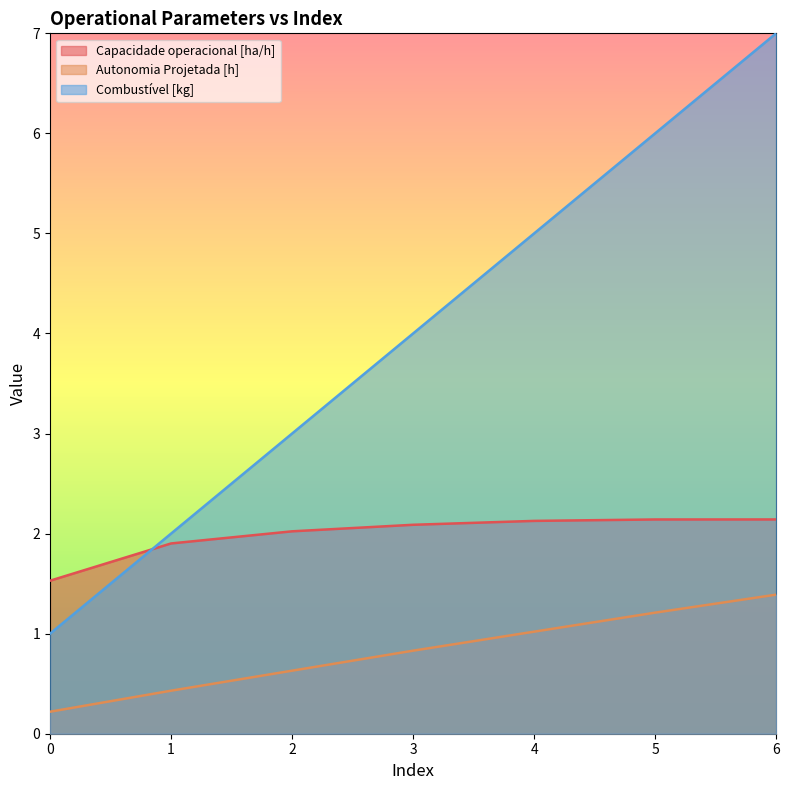

How many lines are shown in the chart?

3